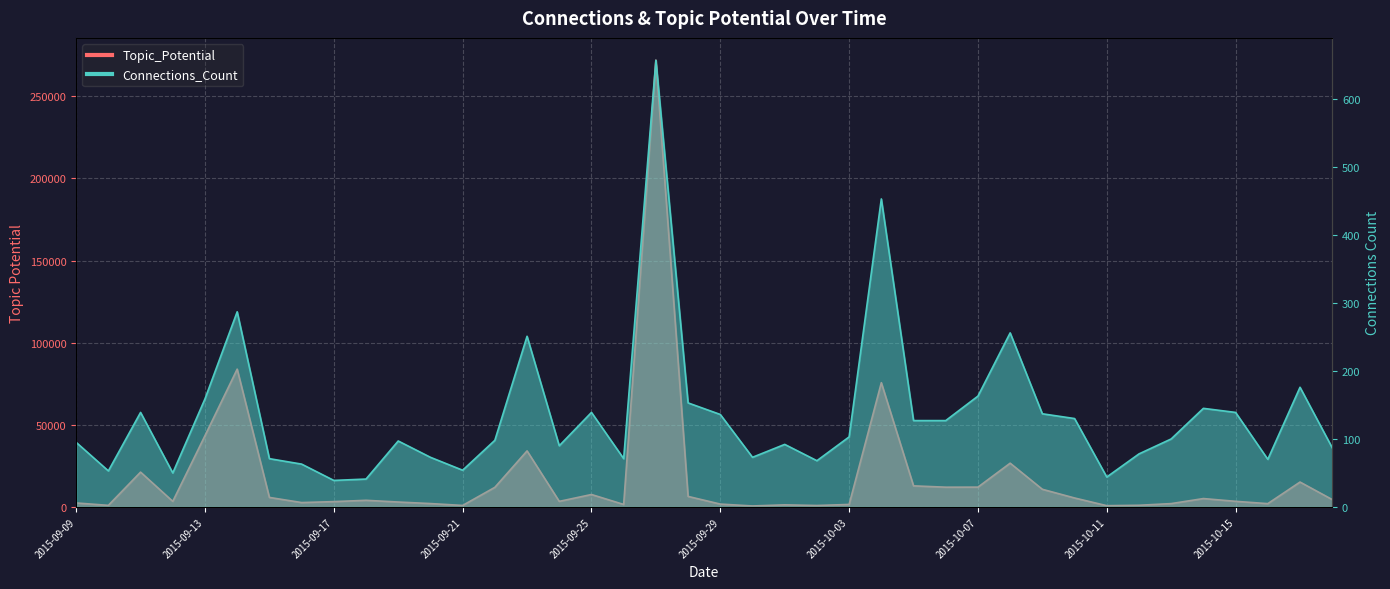

Reading left to right, transcribe all the data shown in this chart.

Topic_Potential: 2015-09-09=2422	2015-09-10=968	2015-09-11=21190	2015-09-12=3398	2015-09-13=43388	2015-09-14=83878	2015-09-15=5790	2015-09-16=2666	2015-09-17=3236	2015-09-18=4038	2015-09-19=2990	2015-09-20=2054	2015-09-21=916	2015-09-22=11930	2015-09-23=34114	2015-09-24=3390	2015-09-25=7568	2015-09-26=1516	2015-09-27=271904	2015-09-28=6406	2015-09-29=1738	2015-09-30=592	2015-10-01=1276	2015-10-02=878	2015-10-03=1520	2015-10-04=75634	2015-10-05=12832	2015-10-06=12026	2015-10-07=12060	2015-10-08=26636	2015-10-09=10742	2015-10-10=5452	2015-10-11=764	2015-10-12=1018	2015-10-13=2032	2015-10-14=5100	2015-10-15=3418	2015-10-16=2010	2015-10-17=15154	2015-10-18=4490
Connections_Count: 2015-09-09=95	2015-09-10=53	2015-09-11=139	2015-09-12=50	2015-09-13=159	2015-09-14=287	2015-09-15=71	2015-09-16=63	2015-09-17=39	2015-09-18=41	2015-09-19=97	2015-09-20=73	2015-09-21=54	2015-09-22=98	2015-09-23=251	2015-09-24=90	2015-09-25=139	2015-09-26=71	2015-09-27=657	2015-09-28=153	2015-09-29=136	2015-09-30=73	2015-10-01=92	2015-10-02=68	2015-10-03=103	2015-10-04=453	2015-10-05=127	2015-10-06=127	2015-10-07=163	2015-10-08=256	2015-10-09=137	2015-10-10=130	2015-10-11=44	2015-10-12=78	2015-10-13=100	2015-10-14=145	2015-10-15=139	2015-10-16=70	2015-10-17=176	2015-10-18=87